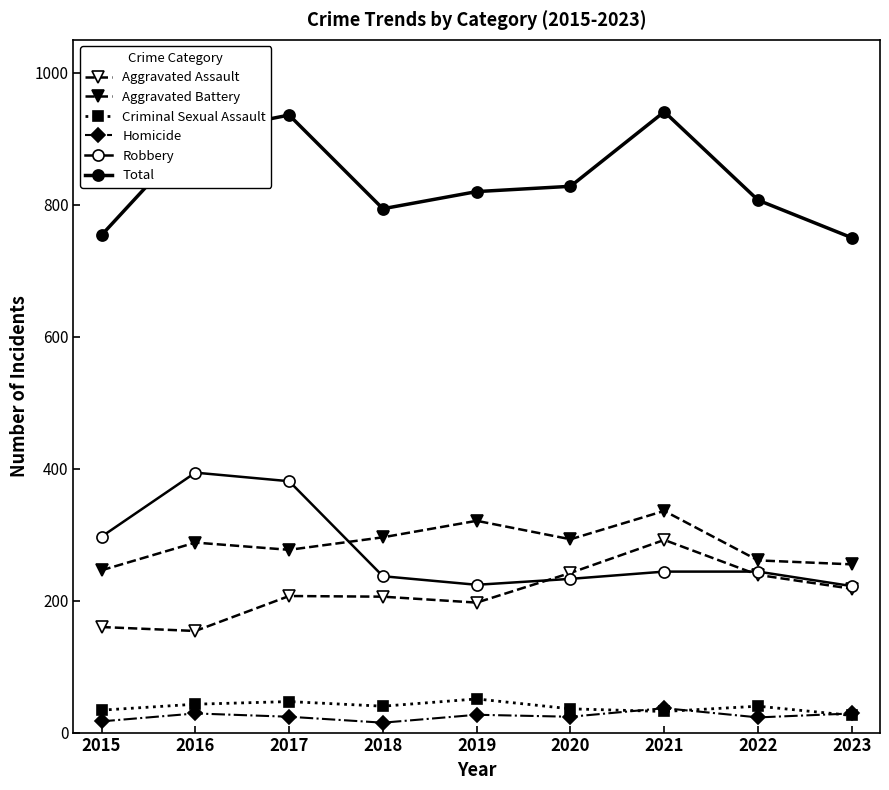

Reading right to left, extract all data points from this chart.

Aggravated Assault: 2023=218	2022=239	2021=292	2020=242	2019=197	2018=206	2017=207	2016=154	2015=160
Aggravated Battery: 2023=255	2022=261	2021=336	2020=293	2019=321	2018=296	2017=277	2016=288	2015=246
Criminal Sexual Assault: 2023=26	2022=40	2021=32	2020=36	2019=51	2018=40	2017=47	2016=43	2015=34
Homicide: 2023=29	2022=23	2021=37	2020=24	2019=27	2018=15	2017=24	2016=29	2015=17
Robbery: 2023=222	2022=244	2021=244	2020=233	2019=224	2018=237	2017=381	2016=394	2015=297
Total: 2023=750	2022=807	2021=941	2020=828	2019=820	2018=794	2017=936	2016=908	2015=754